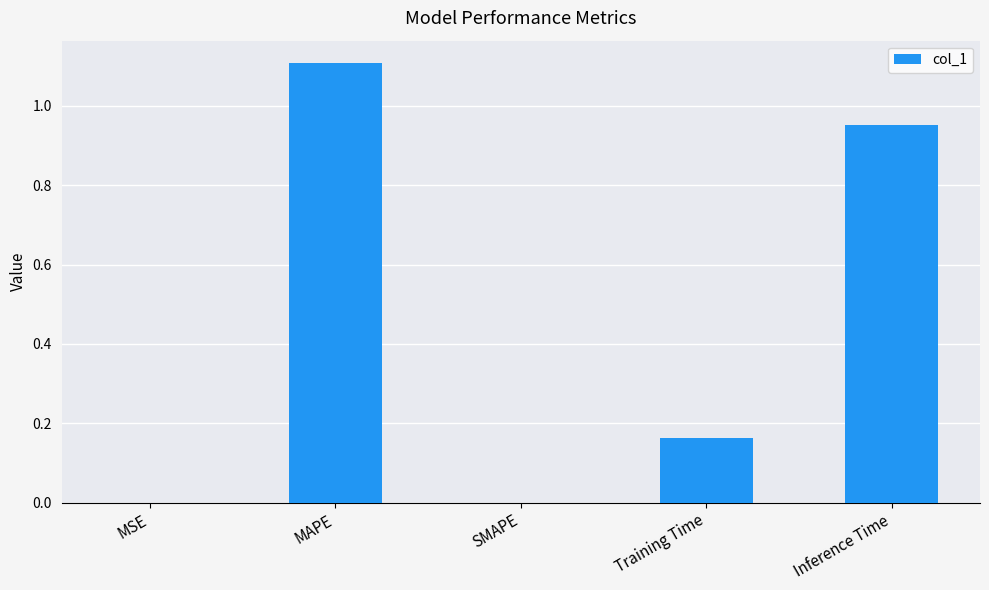

What is the change in value from Training Time to Inference Time?

+0.8